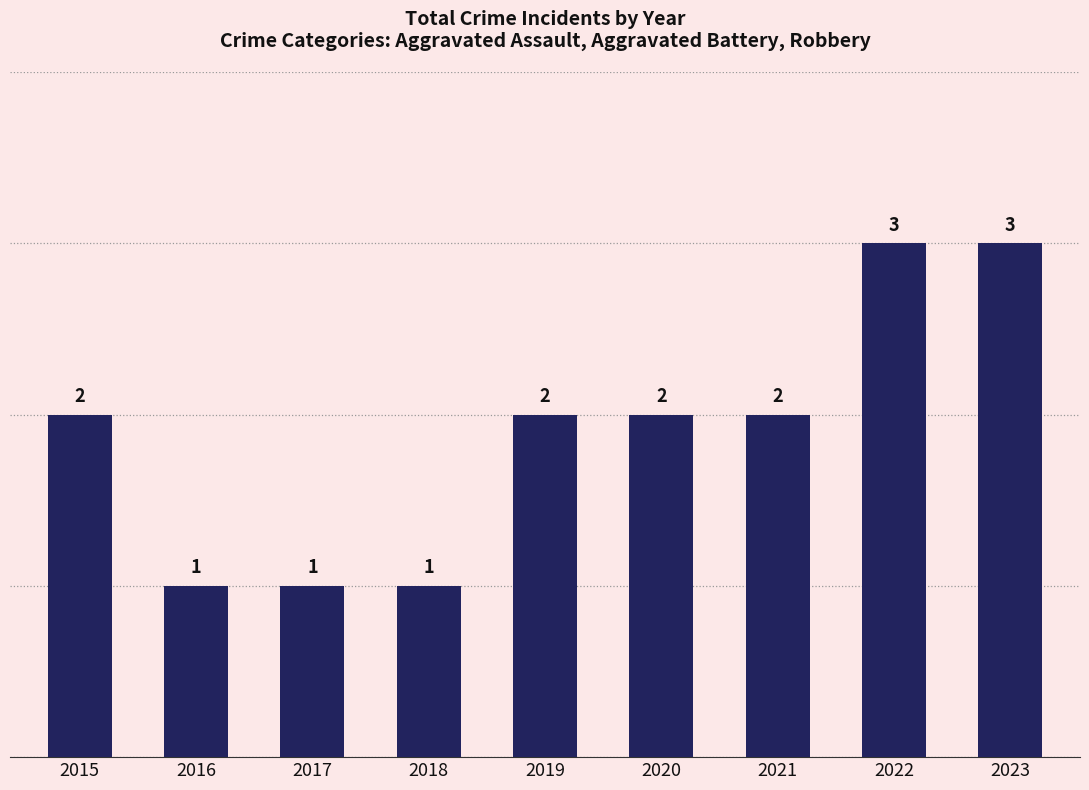

What is the sum of all values?

17